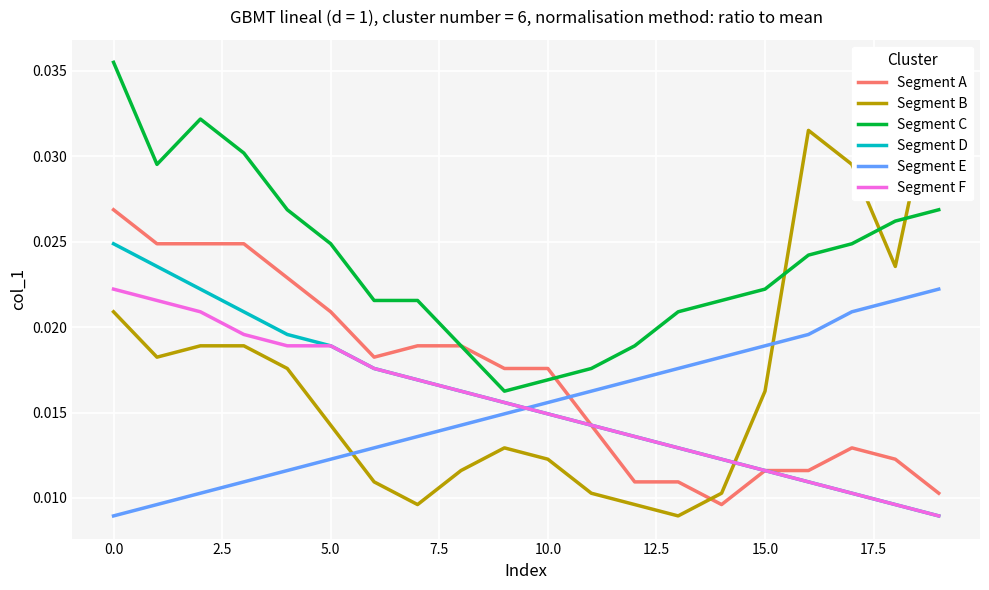

What is the total value across all series at 19?

0.1